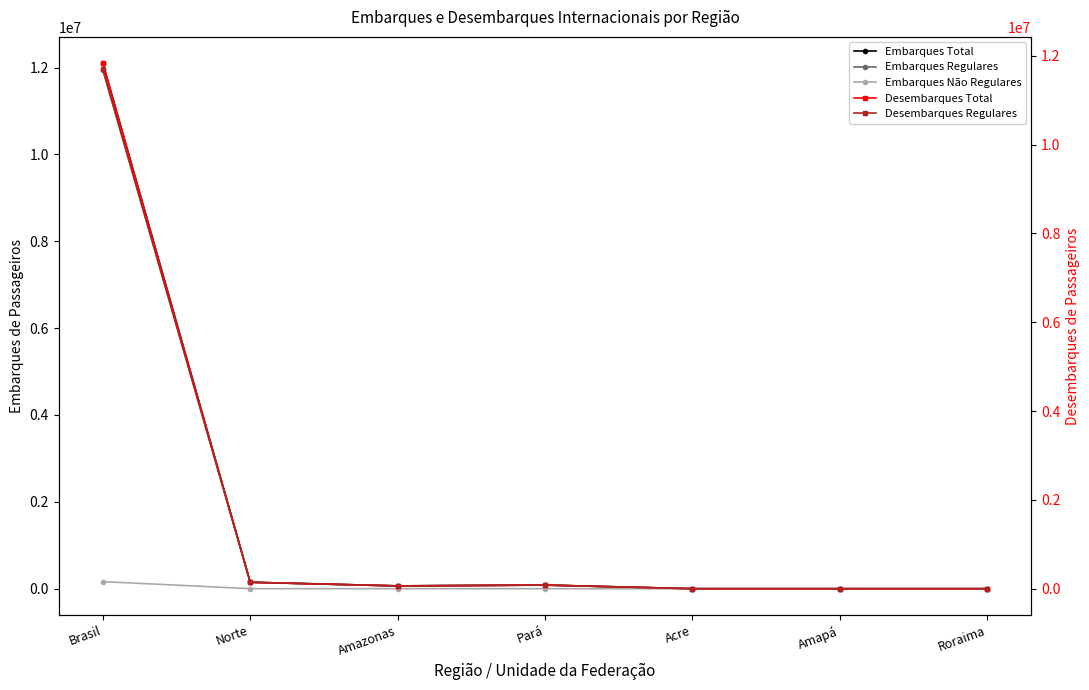

What is the difference between the Desembarques Total values at Roraima and Pará?

81602